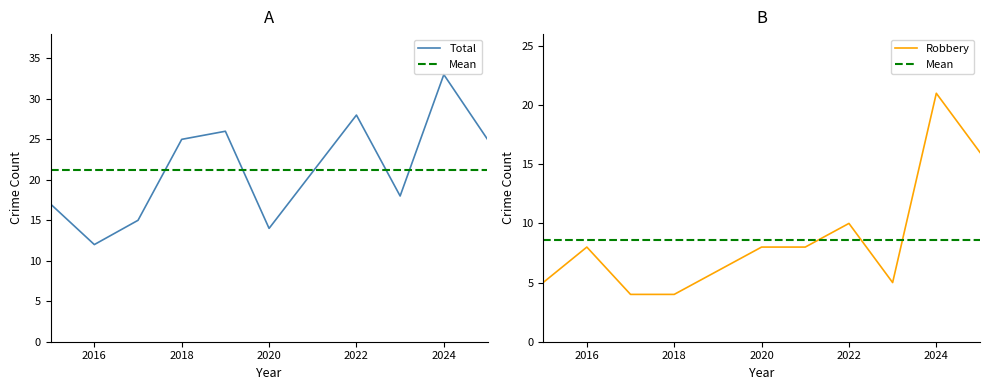

What is the difference between the Robbery values at 2025 and 2023?

11